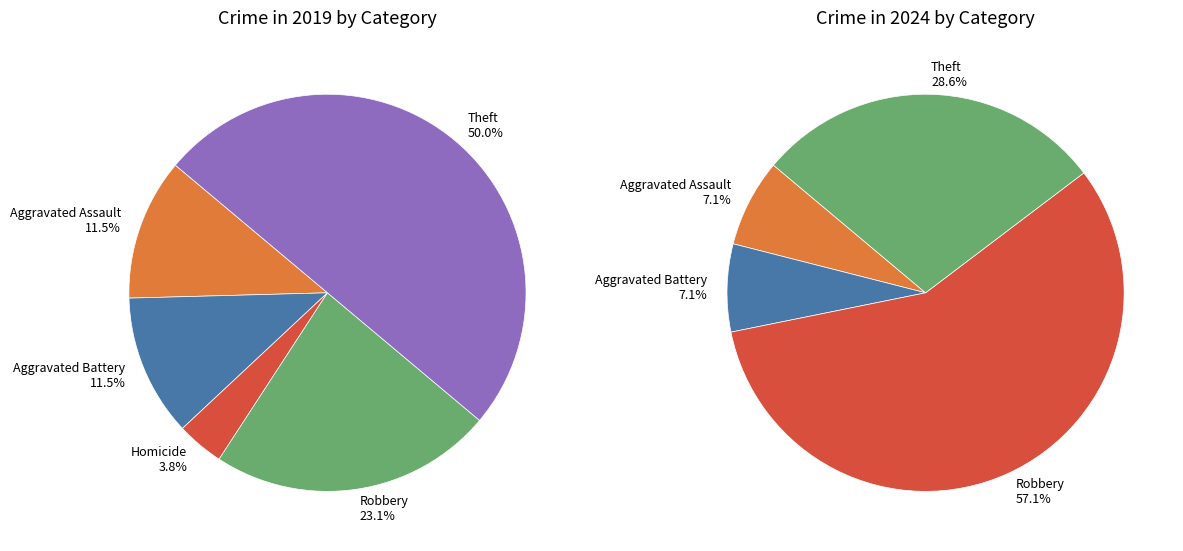

To the nearest percent, what is the difference between the largest and smallest slice percentages?

50%